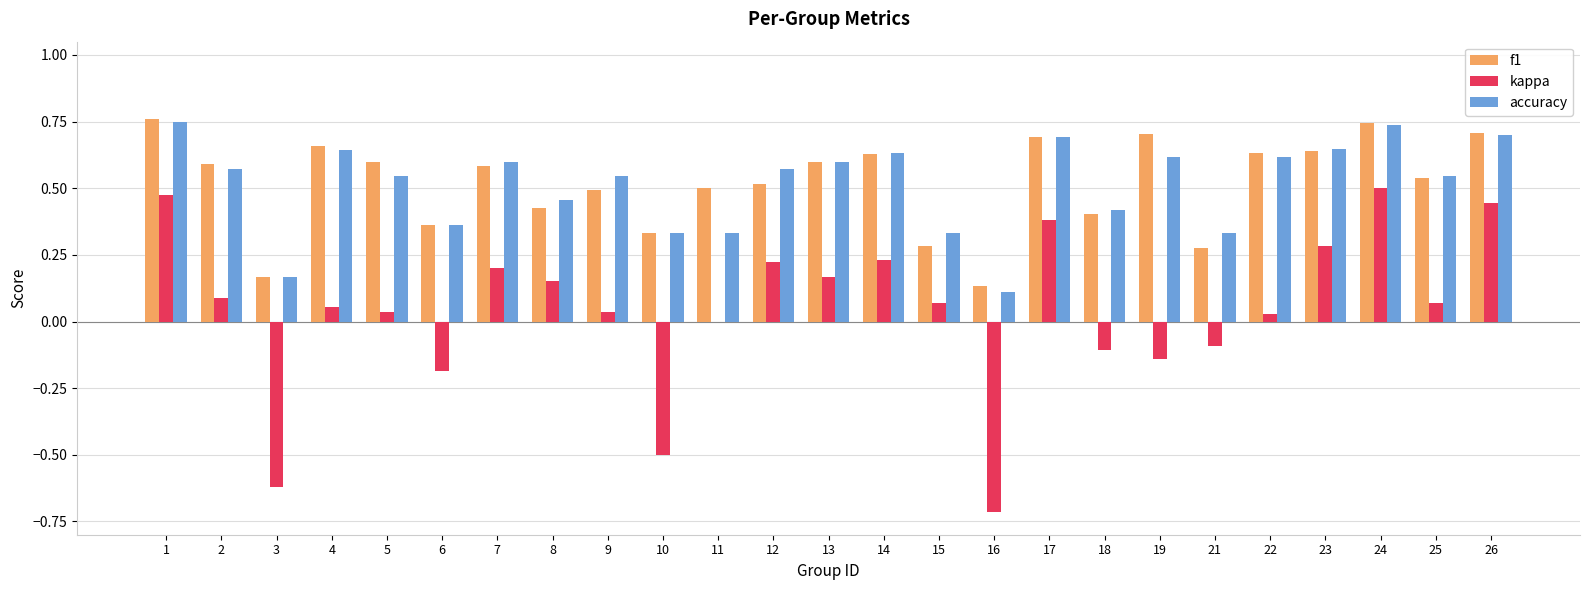

Is it true that f1 equals 0.9 at 14?

False